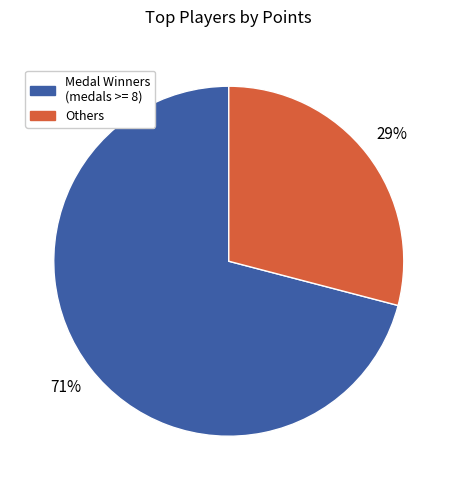

Is there a majority slice in this chart?

Yes